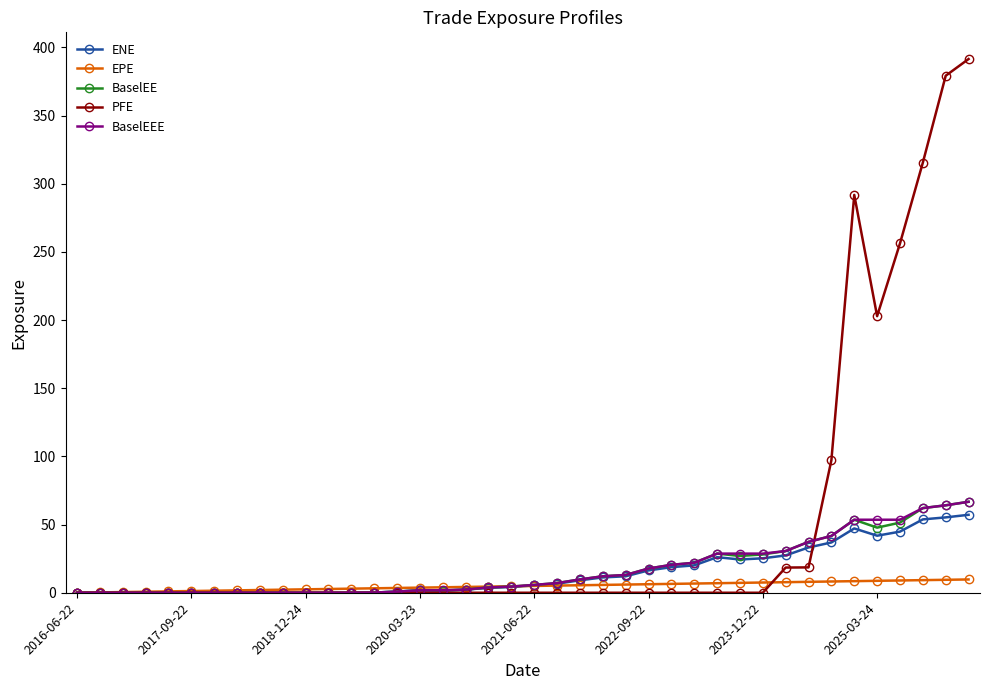

At how many categories does at least one series exceed 153?

6